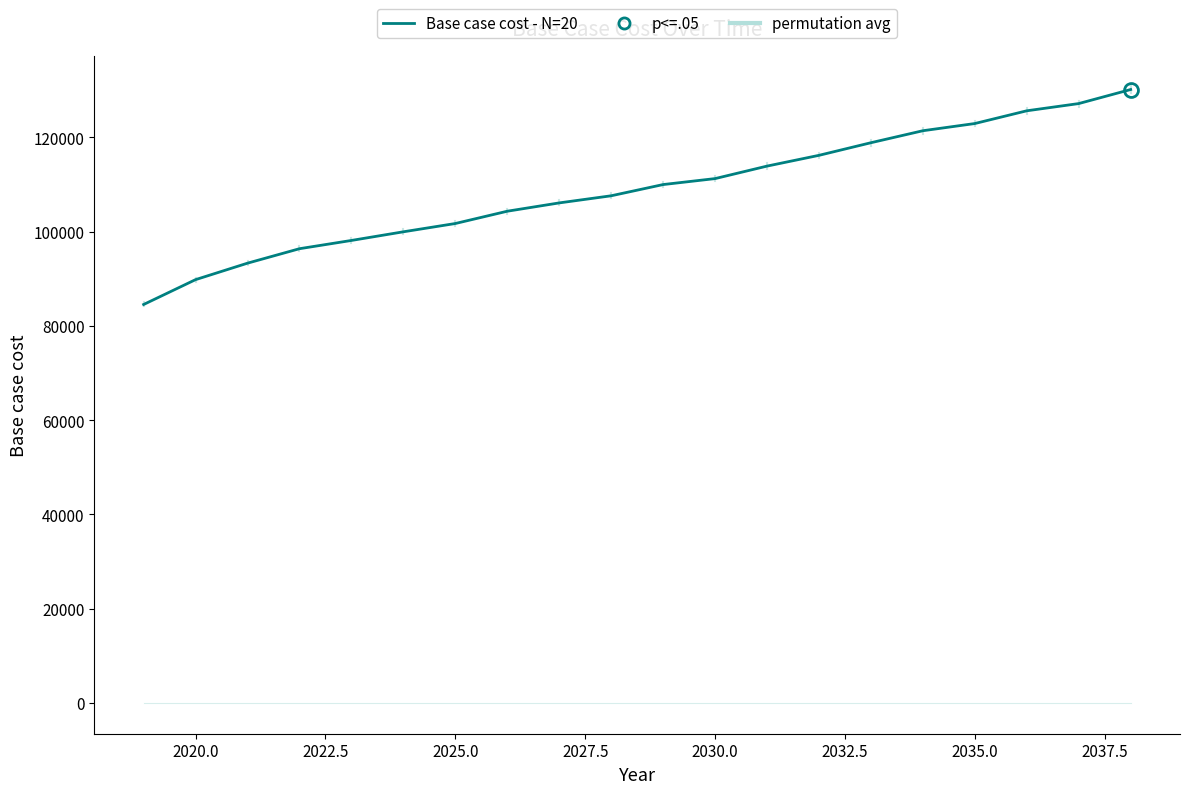

What is the maximum value for Base case cost - N=20?

130142.6